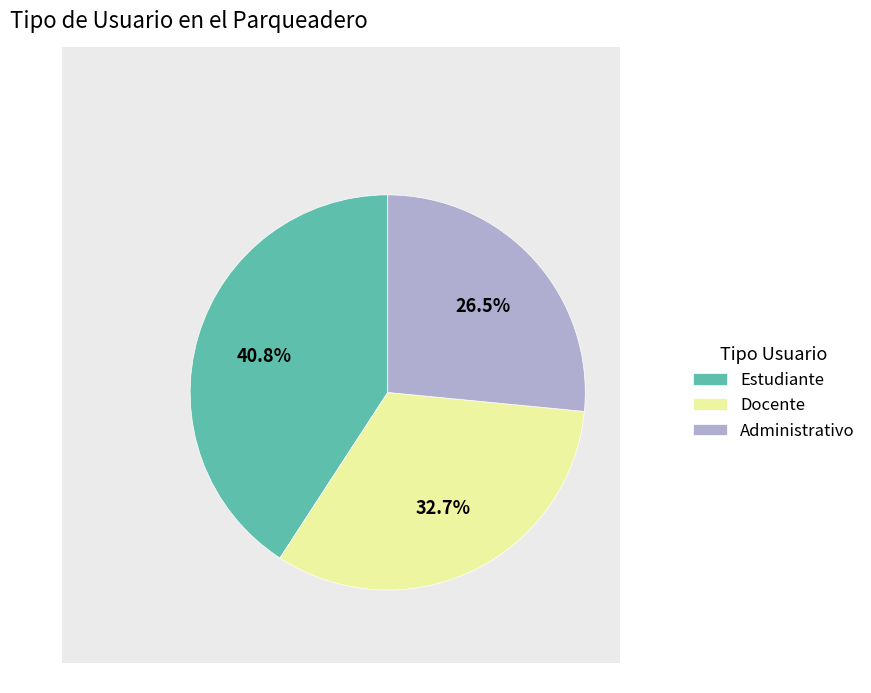

Rank the categories by value from highest to lowest.

Estudiante, Docente, Administrativo